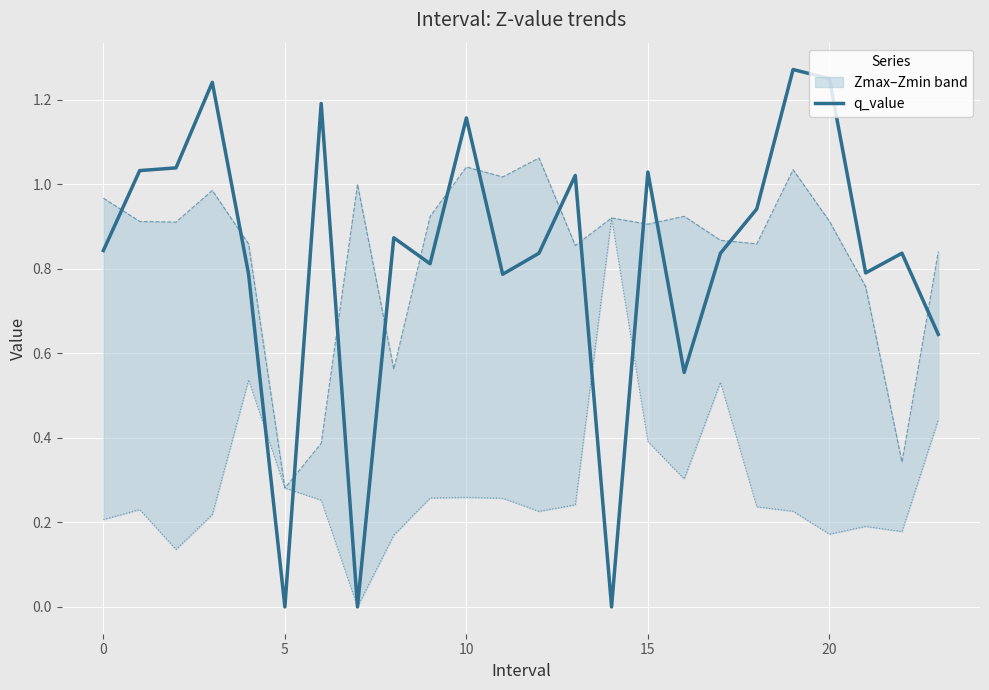

Reading left to right, what are all the values shown in this chart?

q_value: 0.8	1.0	1.0	1.2	0.8	-0.0	1.2	0.0	0.9	0.8	1.2	0.8	0.8	1.0	-0.0	1.0	0.6	0.8	0.9	1.3	1.3	0.8	0.8	0.6
Zmax: 1.0	0.9	0.9	1.0	0.9	0.3	0.4	1.0	0.6	0.9	1.0	1.0	1.1	0.9	0.9	0.9	0.9	0.9	0.9	1.0	0.9	0.8	0.3	0.8
Zmin: 0.2	0.2	0.1	0.2	0.5	0.3	0.3	0.0	0.2	0.3	0.3	0.3	0.2	0.2	0.9	0.4	0.3	0.5	0.2	0.2	0.2	0.2	0.2	0.4